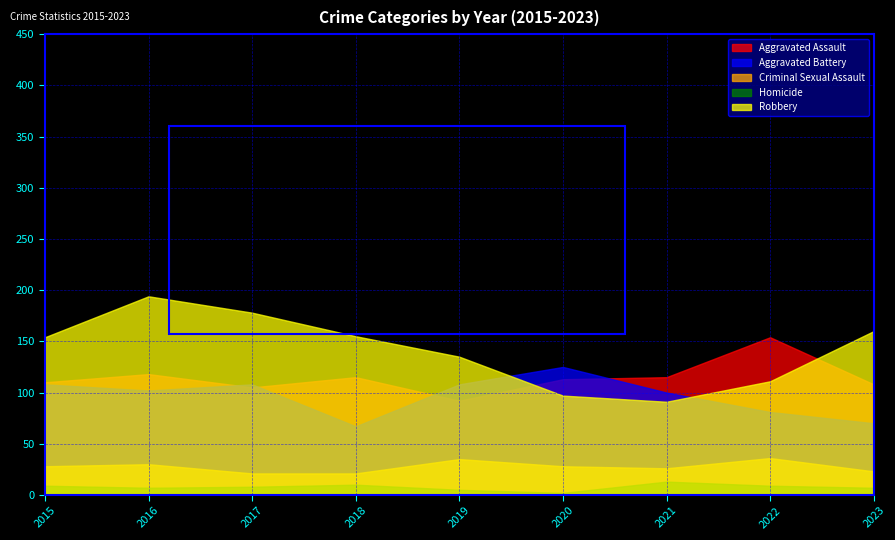

What is the minimum value for Aggravated Assault?

92